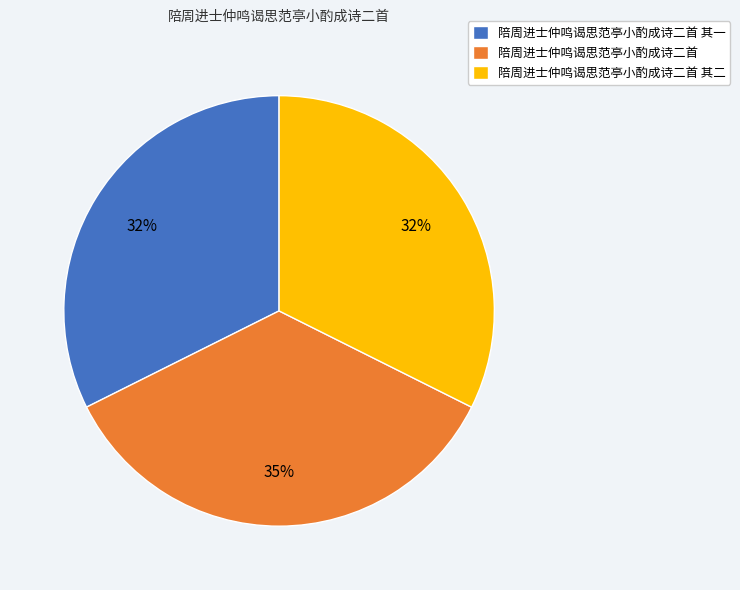

Between 陪周进士仲鸣谒思范亭小酌成诗二首 其二 and 陪周进士仲鸣谒思范亭小酌成诗二首, which is larger?

陪周进士仲鸣谒思范亭小酌成诗二首